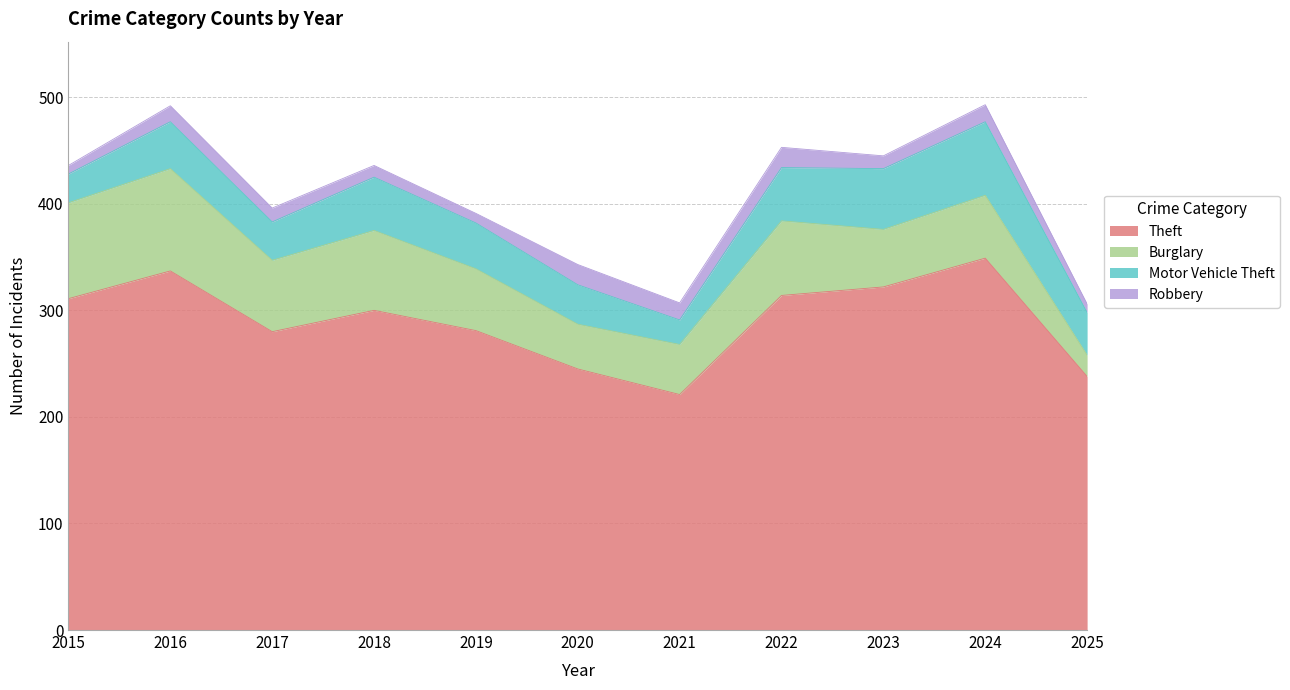

List the labels in order of Robbery value, smallest first.

2015, 2025, 2019, 2018, 2023, 2017, 2016, 2021, 2024, 2020, 2022